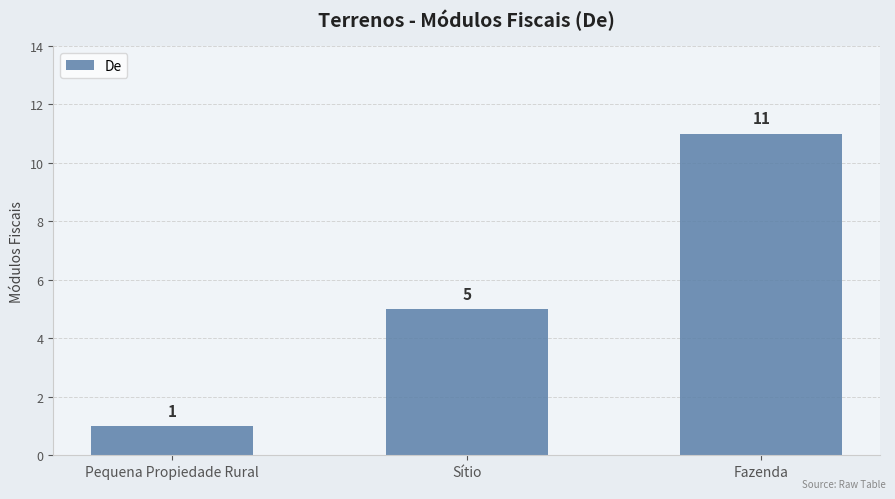

What is the change in value from Sítio to Fazenda?

+6